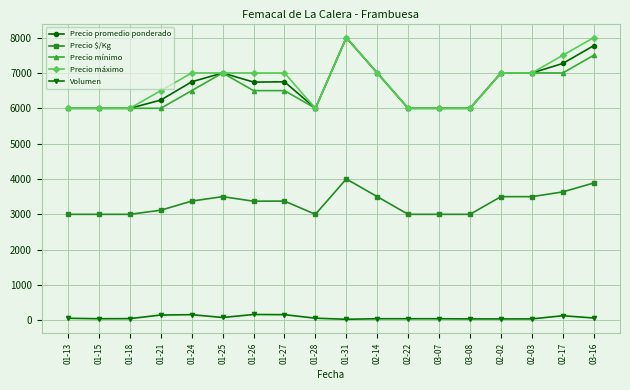

Which series changed the most between 03-08 and 02-17?

Precio máximo